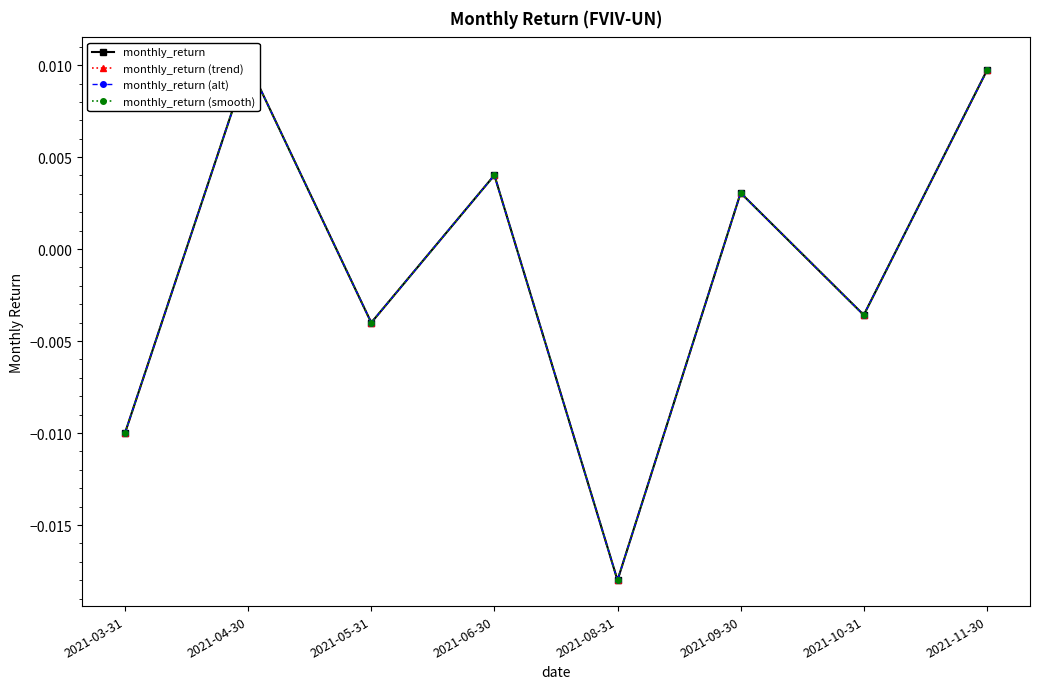

In monthly_return (trend), how many points are lower than both neighbors (excluding endpoints)?

3